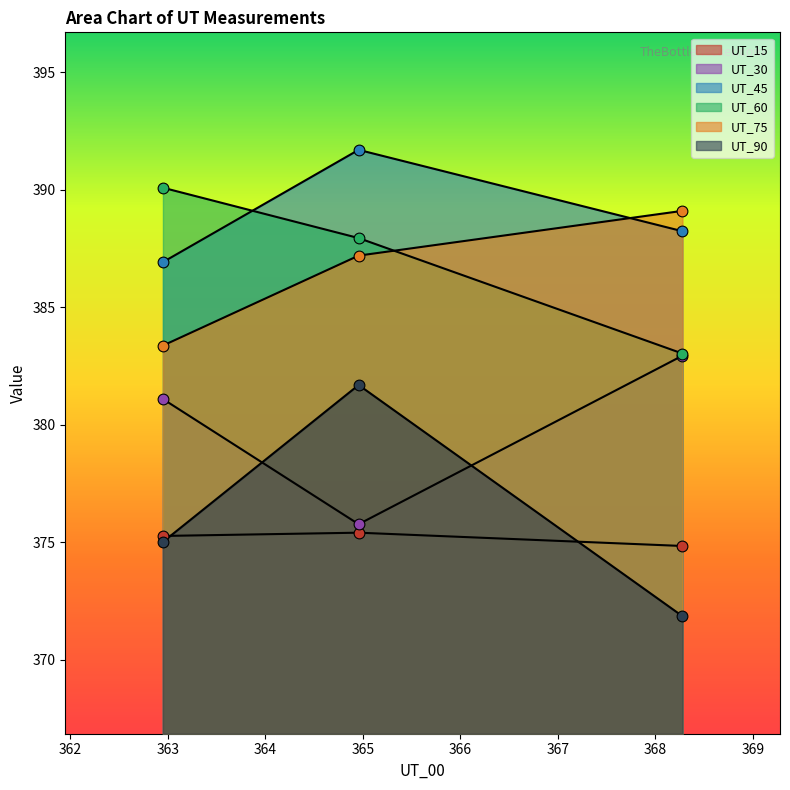

At how many categories does at least one series exceed 386?

3